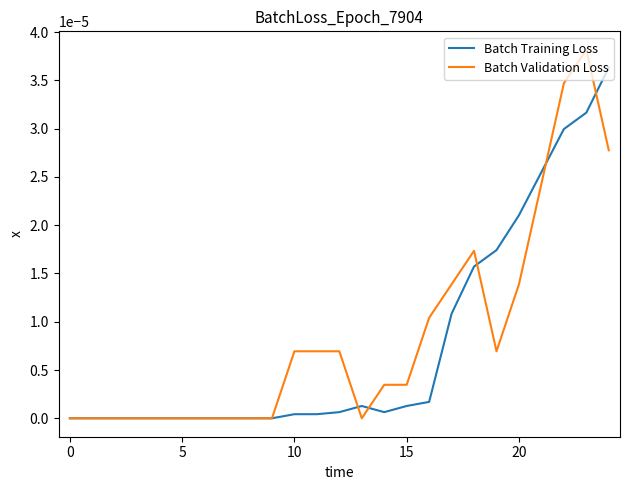

List the series in order of their peak value, lowest first.

Batch Training Loss, Batch Validation Loss